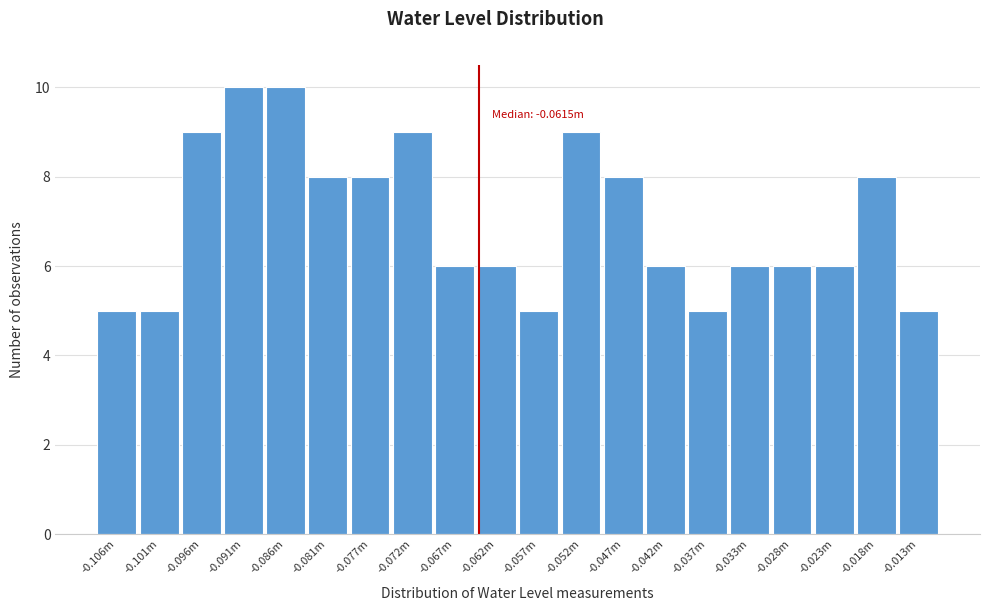

Reading left to right, what are all the values shown in this chart?

5	5	9	10	10	8	8	9	6	6	5	9	8	6	5	6	6	6	8	5